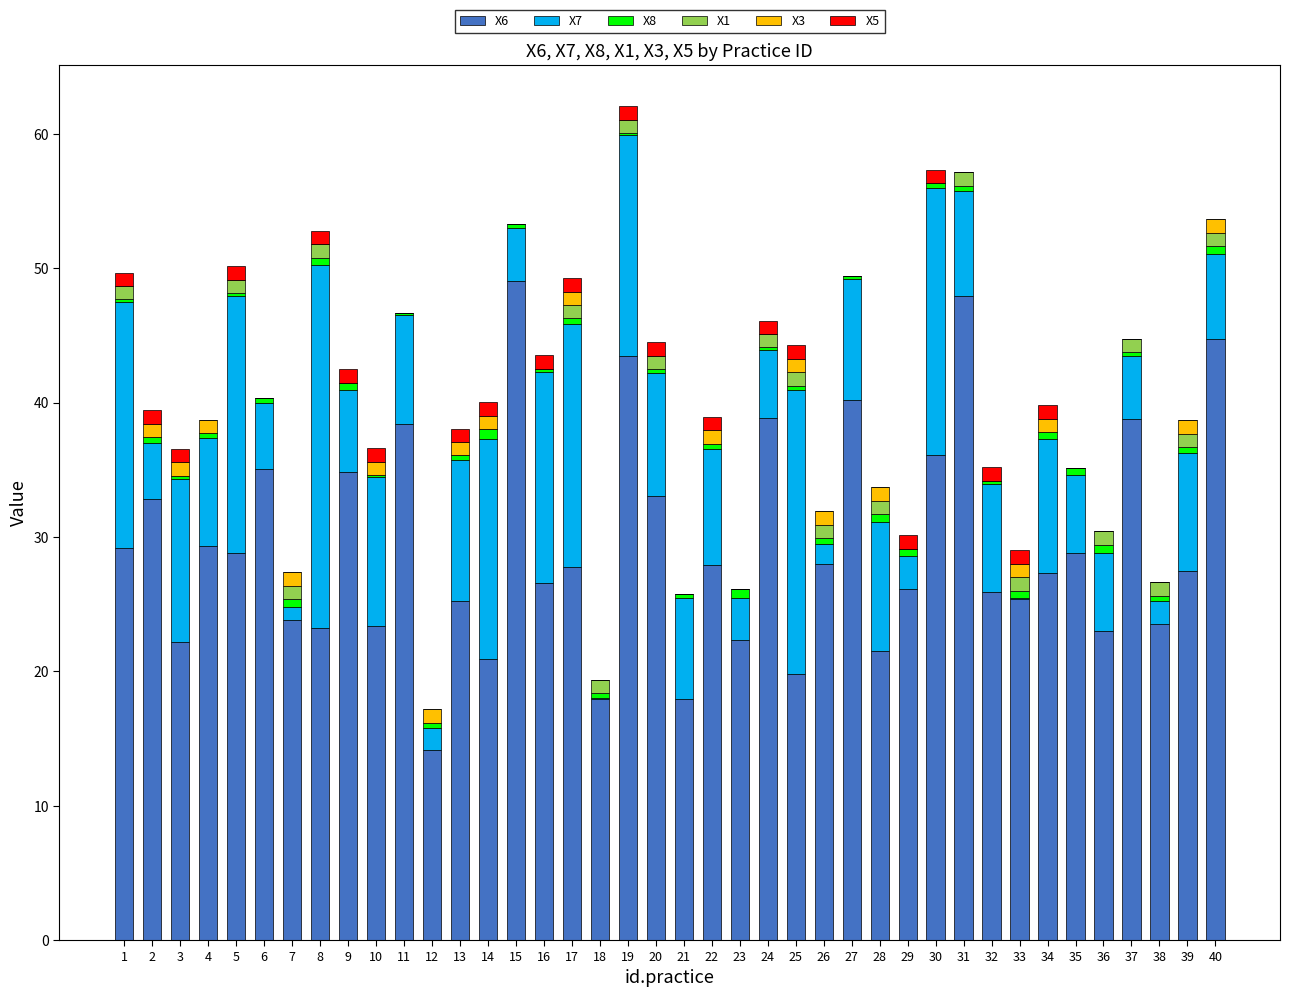

What are all the series names shown in the legend?

X6, X7, X8, X1, X3, X5